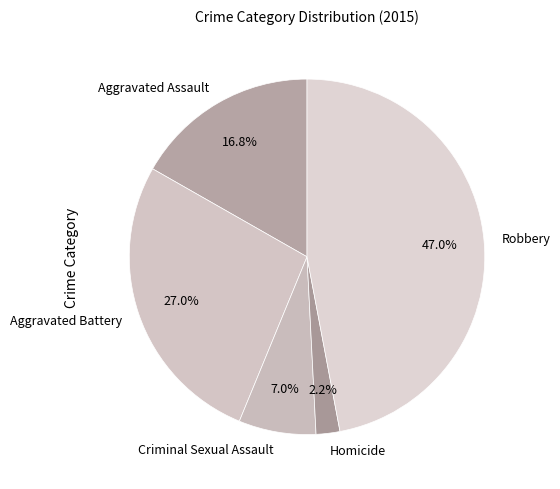

What is the largest slice in the pie chart?

Robbery